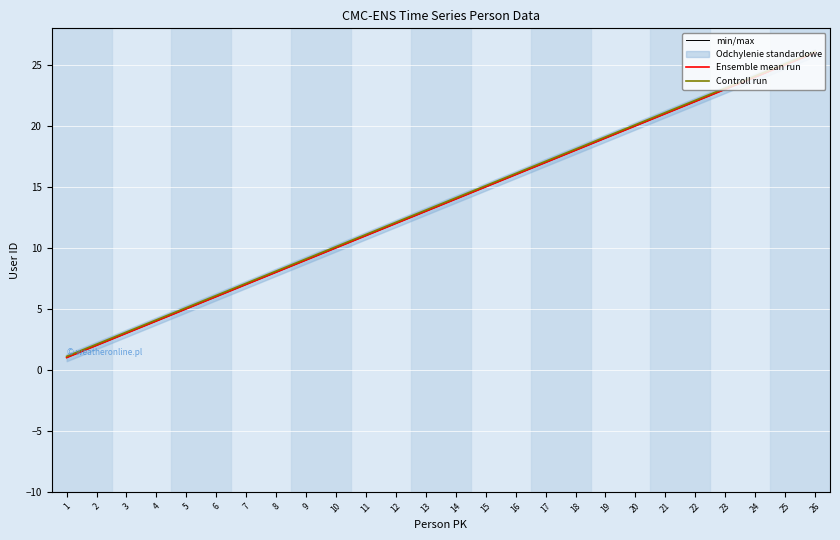

What is the spread (max minus min) of values at 22?

0.1